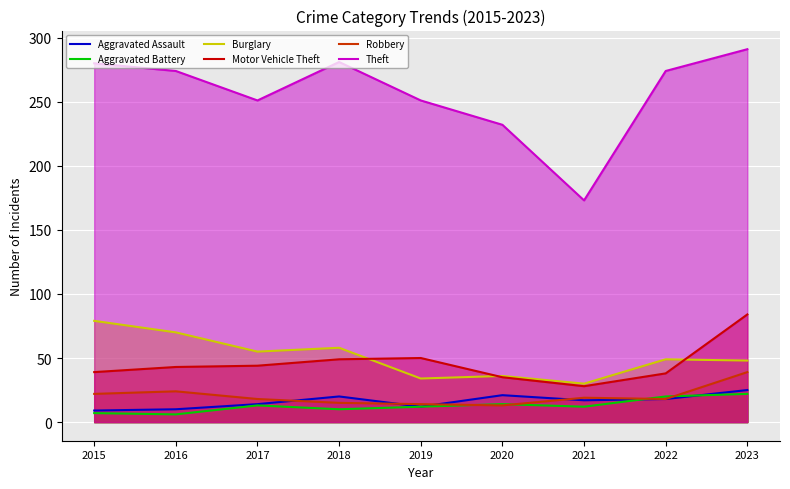

The value of Aggravated Assault at 2023 is 10. True or false?

False